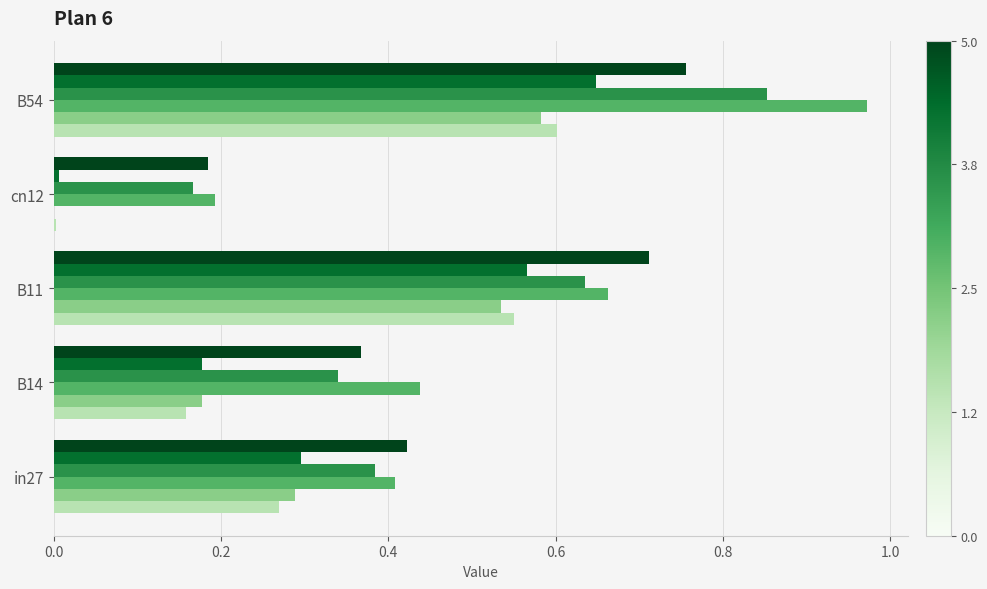

At which category is the sum across all series the highest?

B54